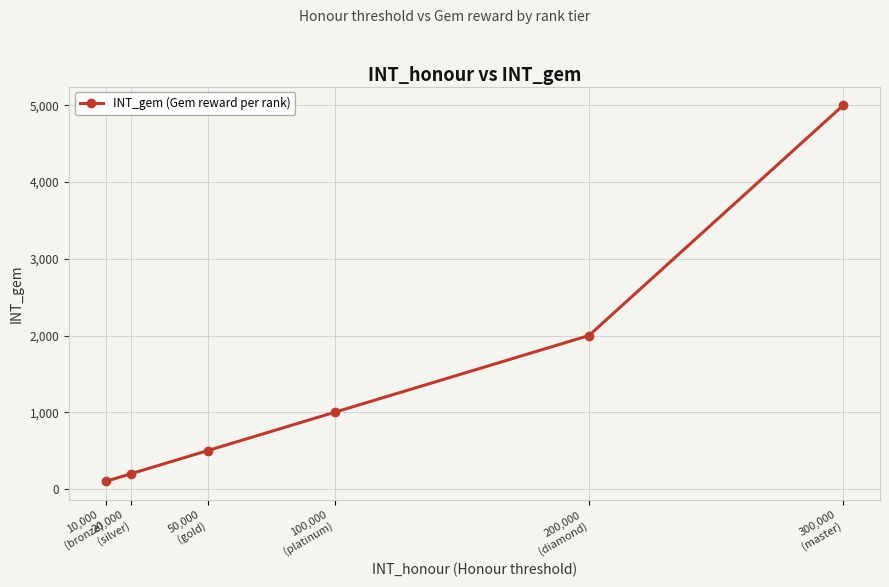

How many values are below 1000?

3